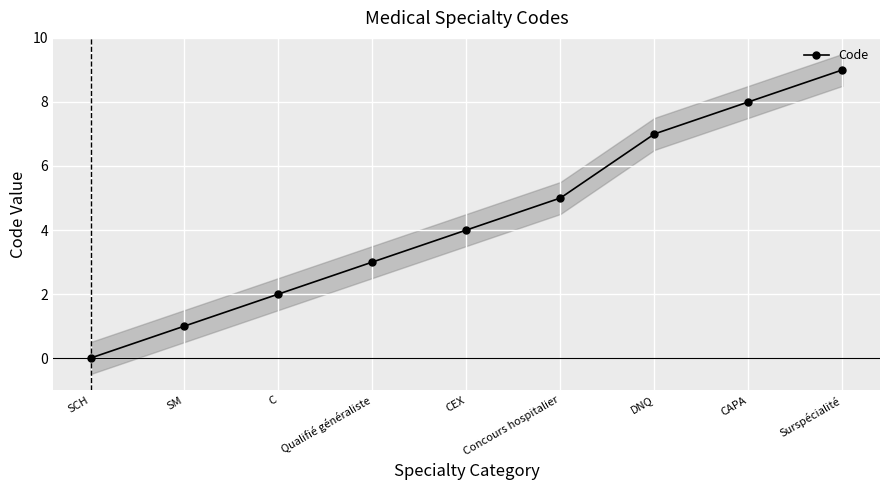

What is the ratio of the value at C to the value at Qualifié généraliste?

0.7